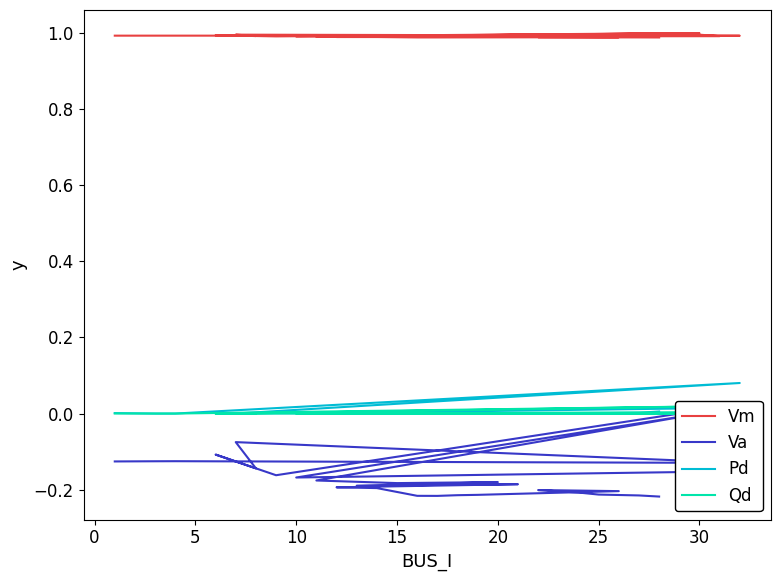

True or false: Va has more than 0 points higher than both neighbors.

True